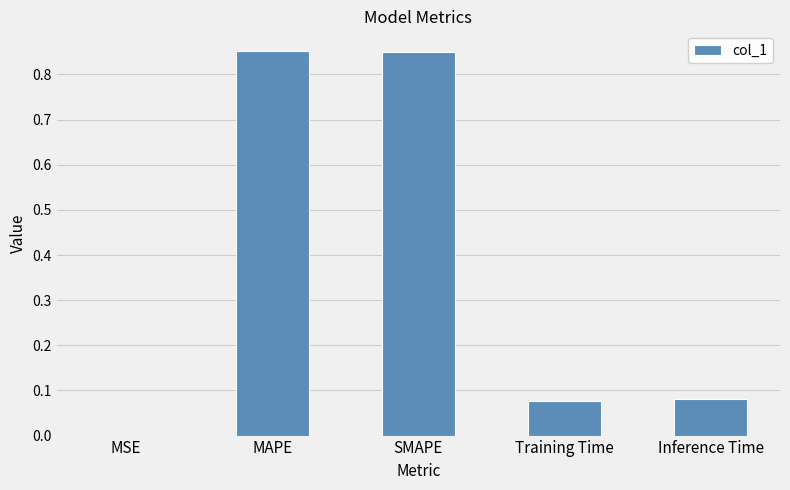

True or false: the data shows 1.3 at MAPE.

False